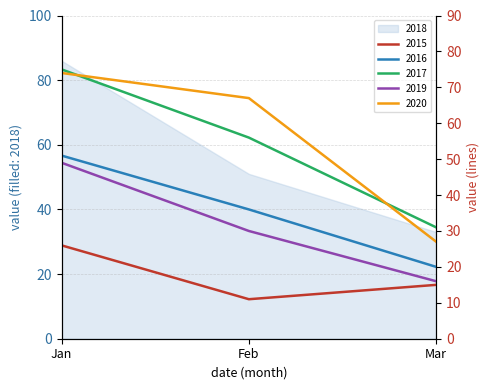

What is the sum of all 2015 values?

52